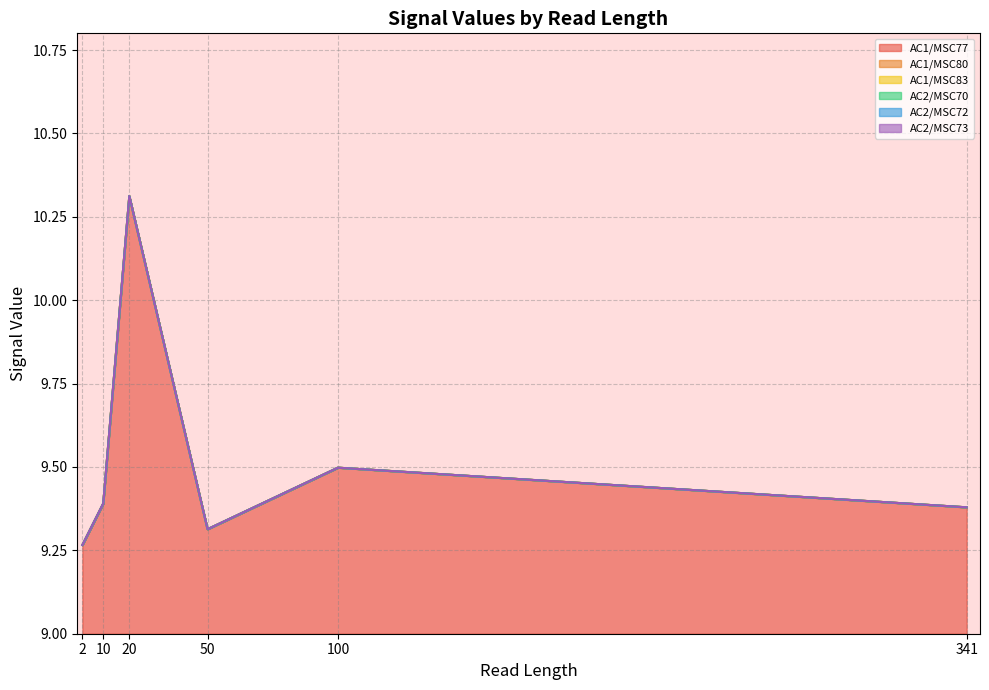

Reading left to right, list all the values displayed in this chart.

2: 9.3	9.3	9.3	9.3	9.3	9.3
10: 9.4	9.4	9.4	9.4	9.4	9.4
20: 10.3	10.3	10.3	10.3	10.3	10.3
50: 9.3	9.3	9.3	9.3	9.3	9.3
100: 9.5	9.5	9.5	9.5	9.5	9.5
341: 9.4	9.4	9.4	9.4	9.4	9.4